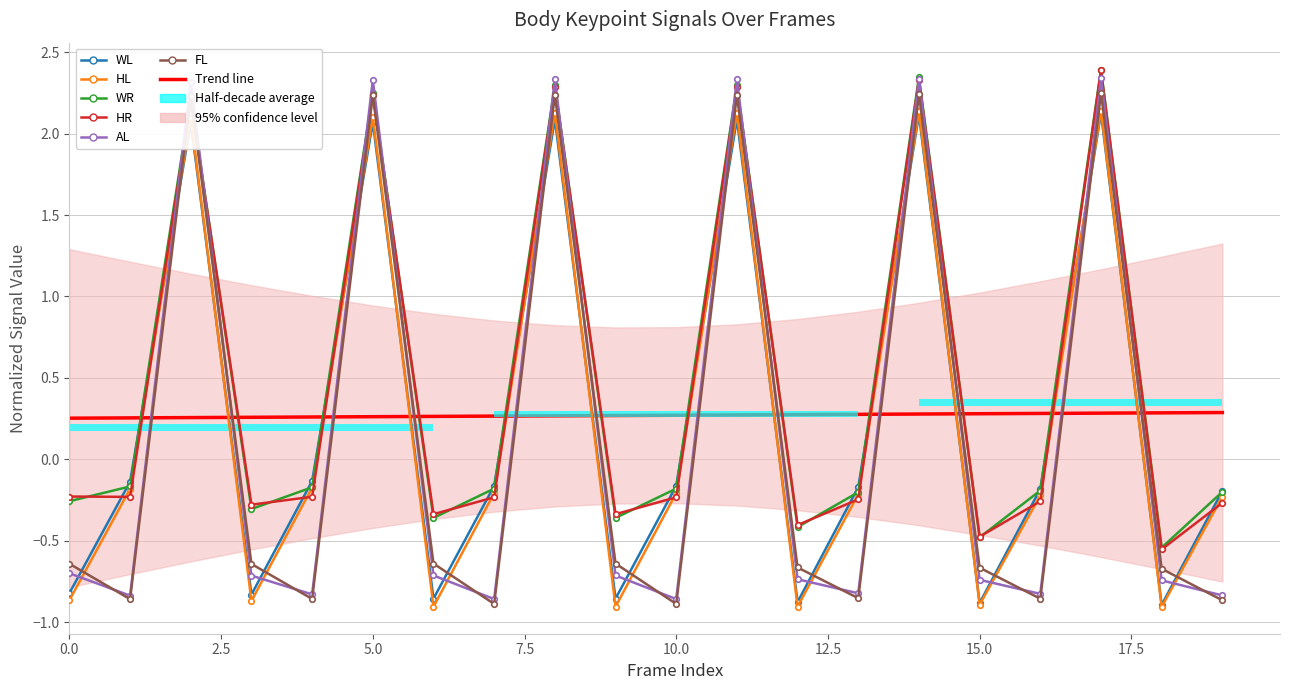

What is the value of the AL bar at the 19th from the left?

-0.7